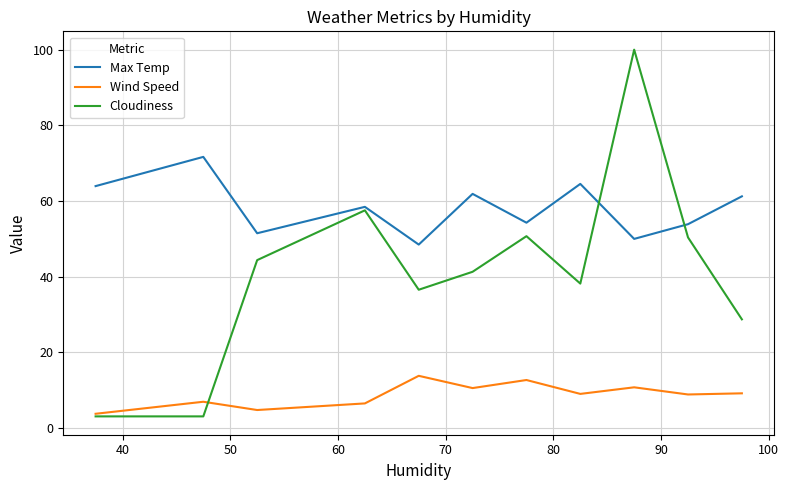

Which series has the largest range (max minus min)?

Cloudiness